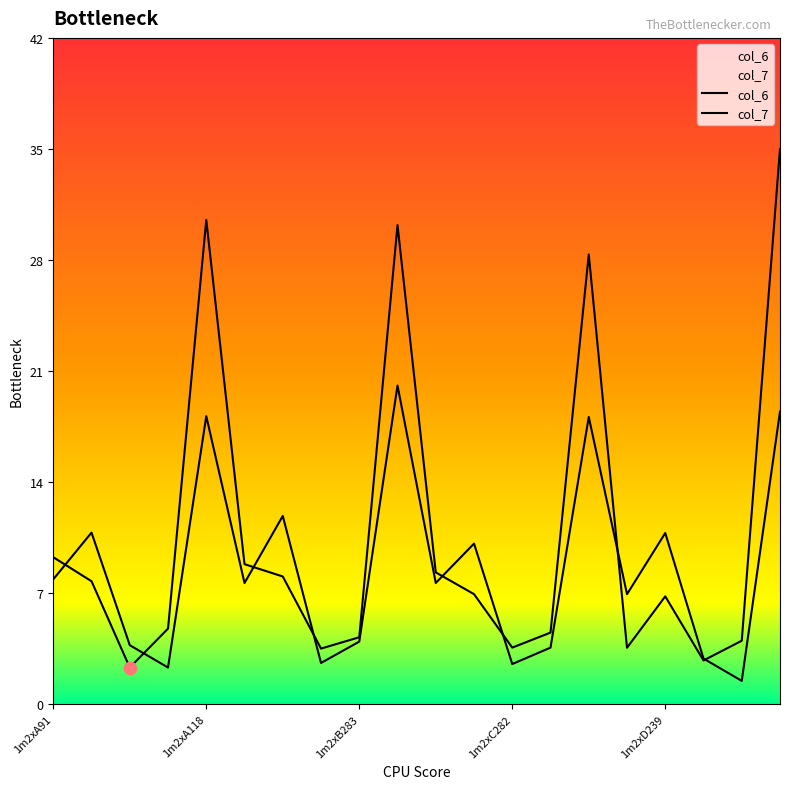

Which series has the widest spread of Y values?

col_7